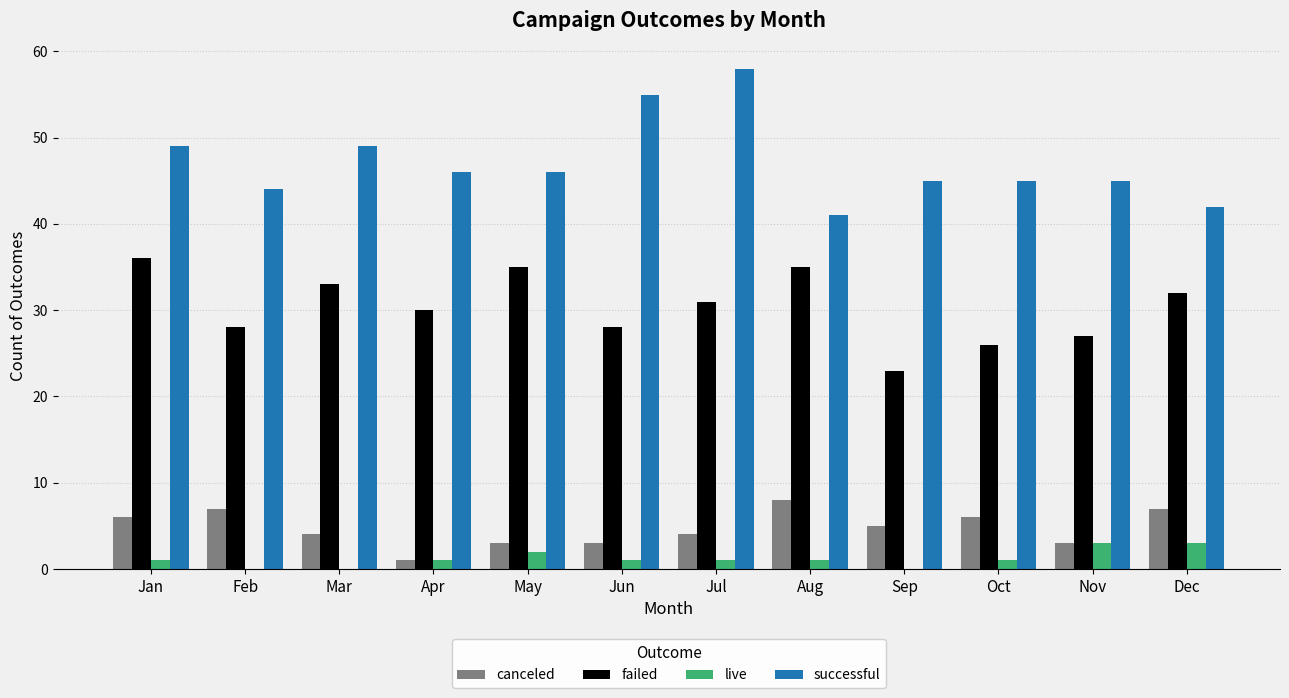

Which series has the largest total across all categories?

successful